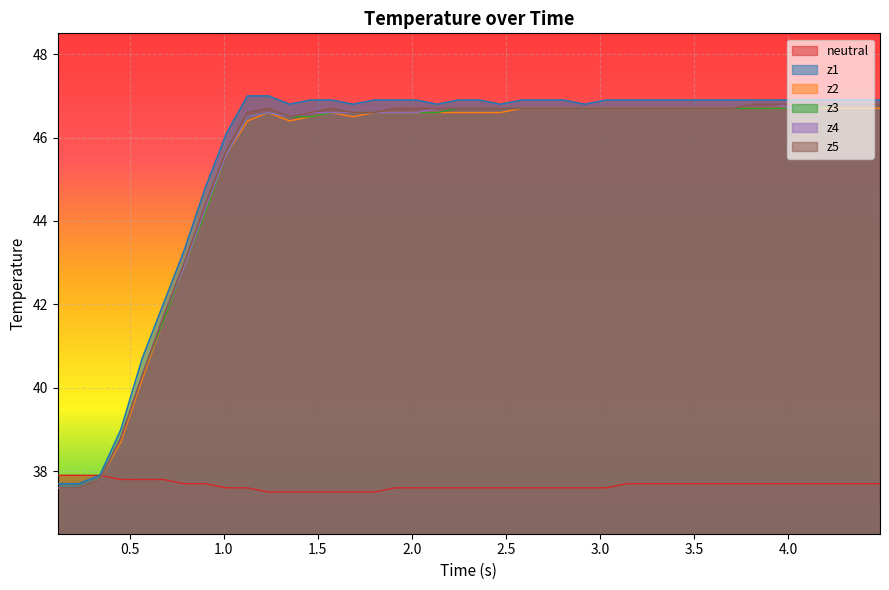

How many distinct data groups are displayed?

6